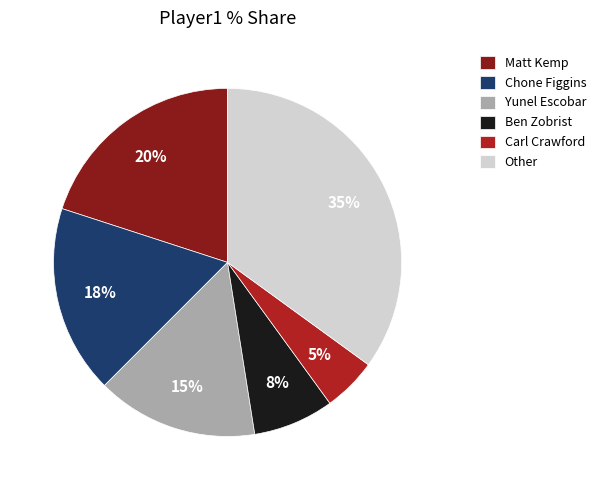

Between Matt Kemp and Other, which is larger?

Other